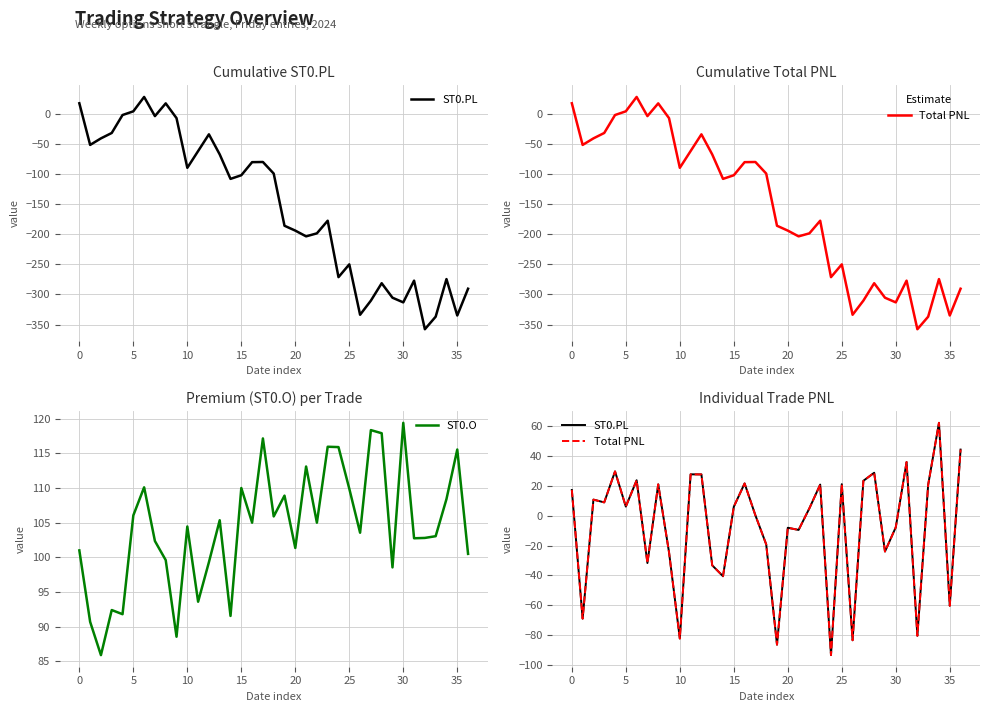

True or false: Total PNL and ST0.O cross at least once.

False